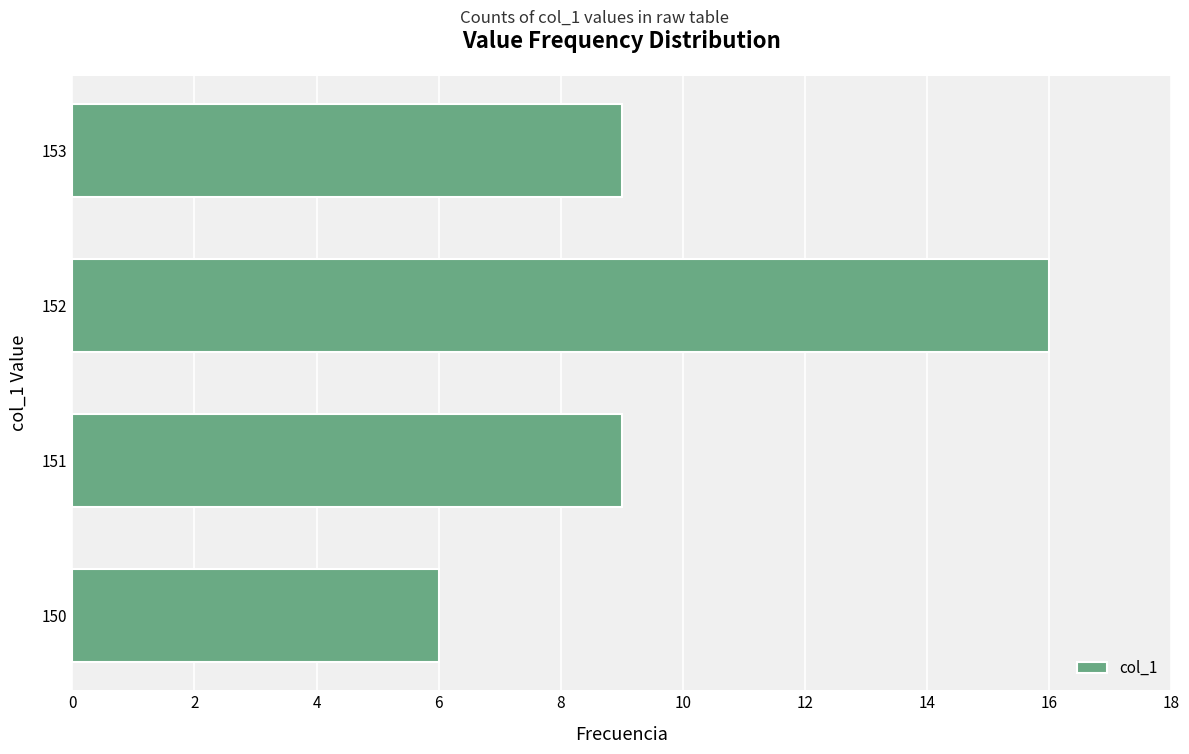

The value at 151 is 9. True or false?

True